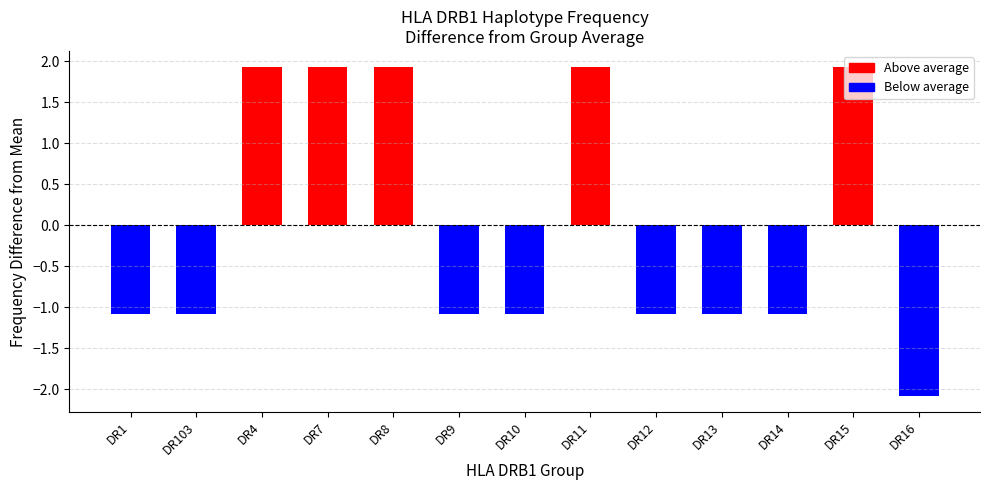

Where does the data first go above -1?

DR4